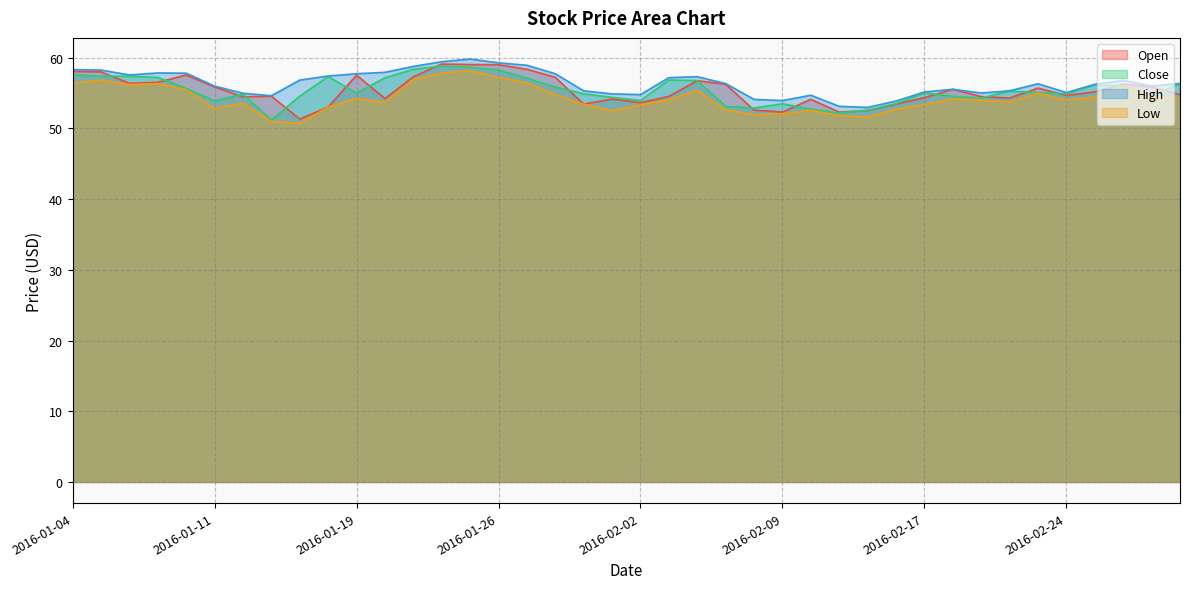

What is the sum of the Low values at 2016-01-14 and 2016-01-22?

108.5